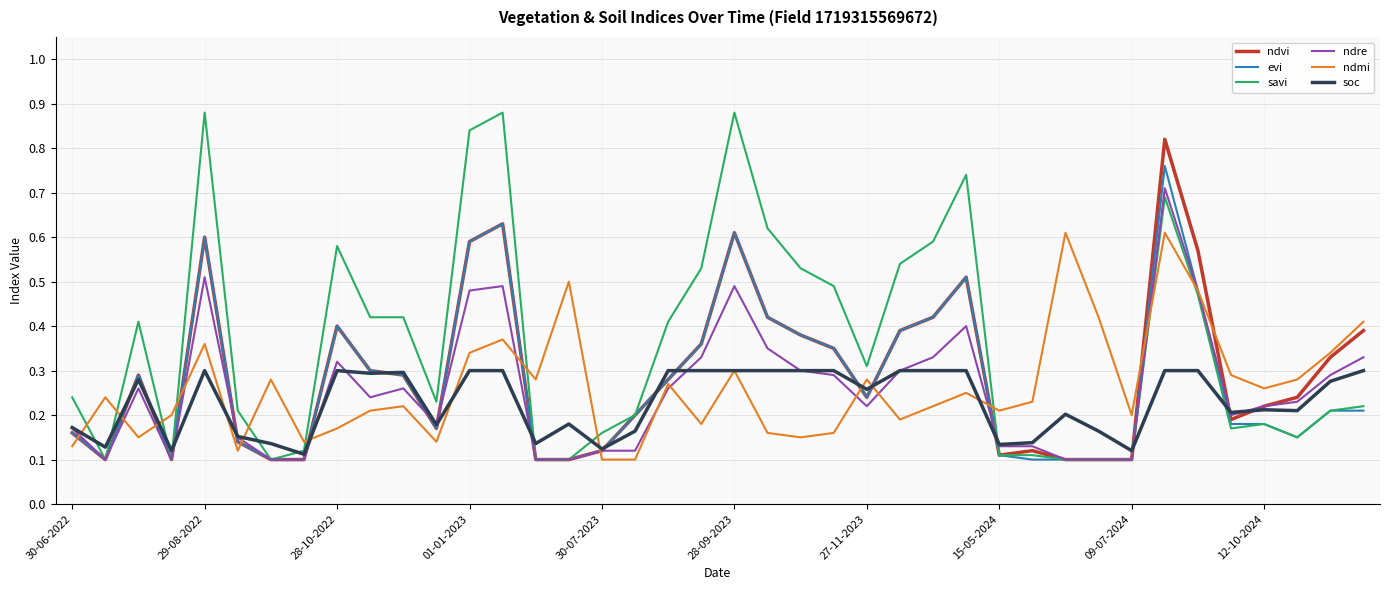

Which series has the largest total across all categories?

savi